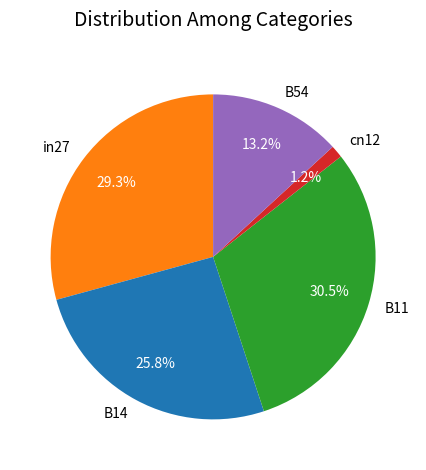

What is the smallest slice in the pie chart?

cn12